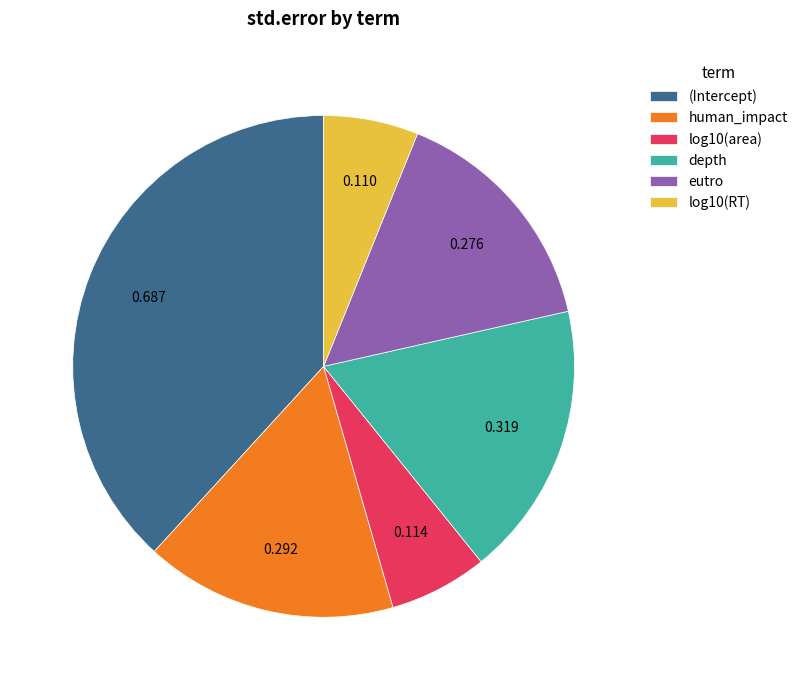

Do eutro and (Intercept) together represent more than half of the pie?

Yes